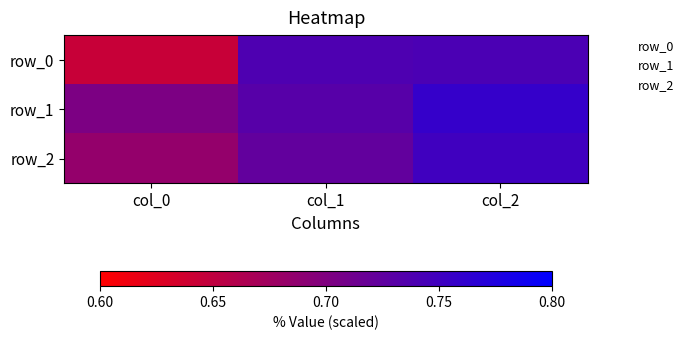

Read the row_2 value at col_0.

0.7